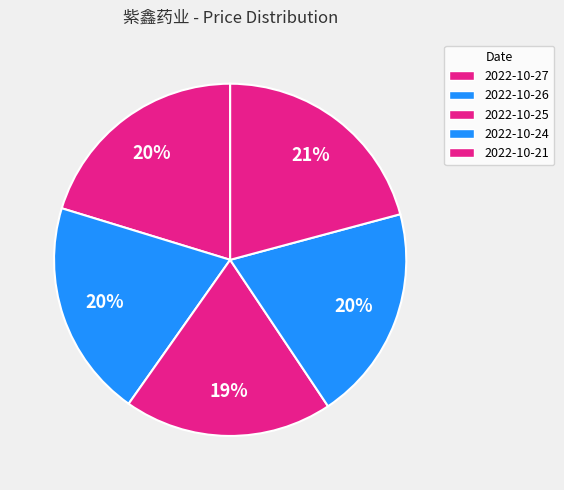

To the nearest percent, what is the difference between the 2022-10-24 and 2022-10-25 slice percentages?

1%